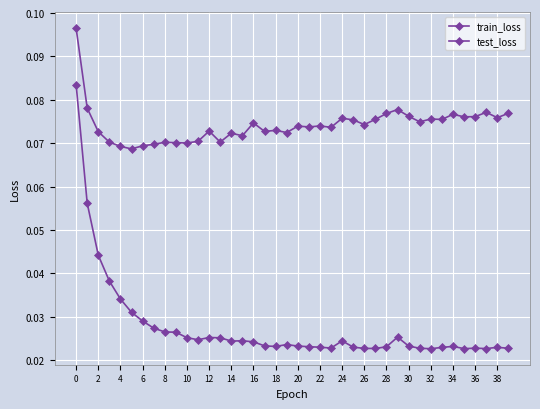

How many categories are shown in the chart?

40